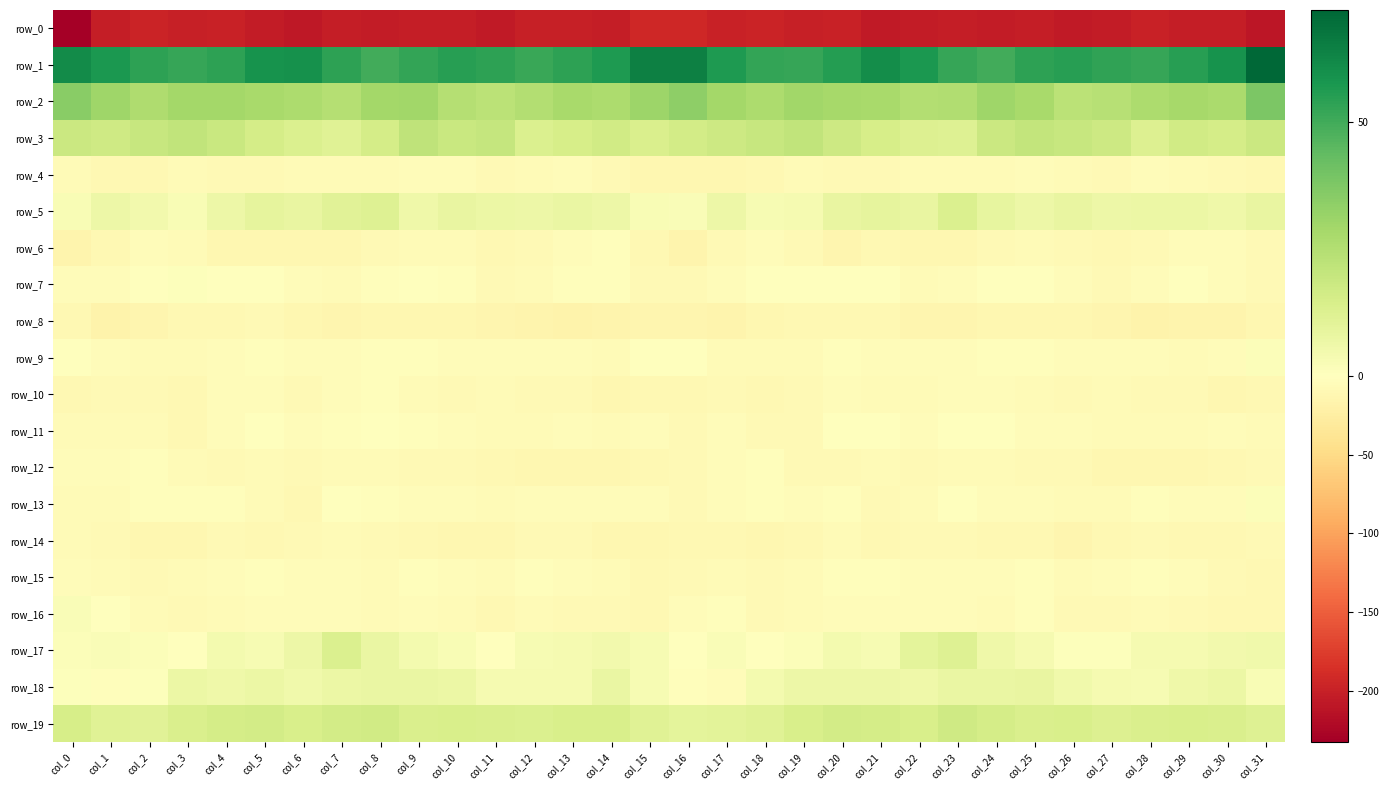

At which category does the chart reach its peak across all series?

col_31